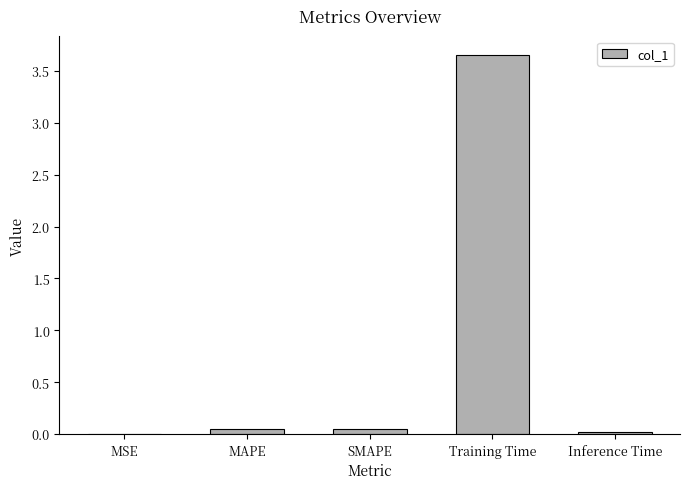

Are the bars horizontal?

No